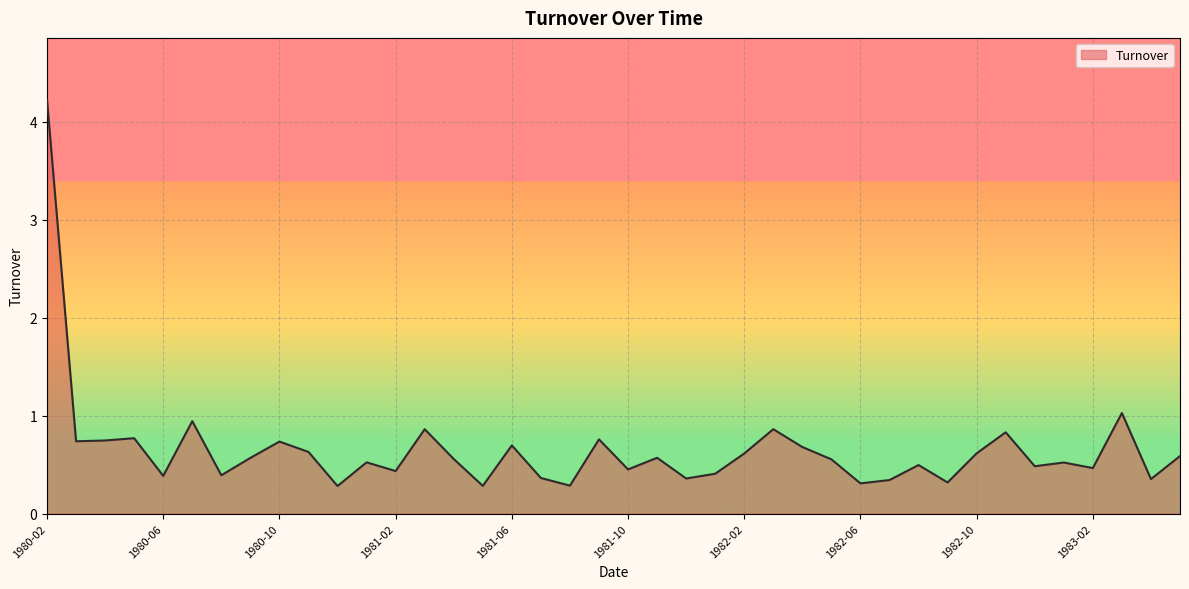

What is the difference between the maximum and minimum values?

3.9